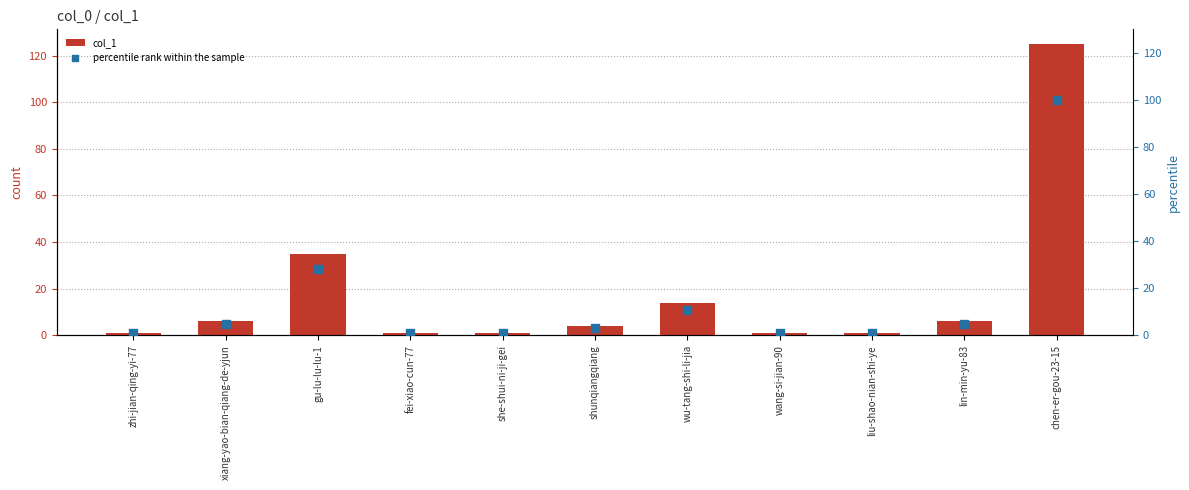

Which series reaches the minimum Y coordinate?

col_1